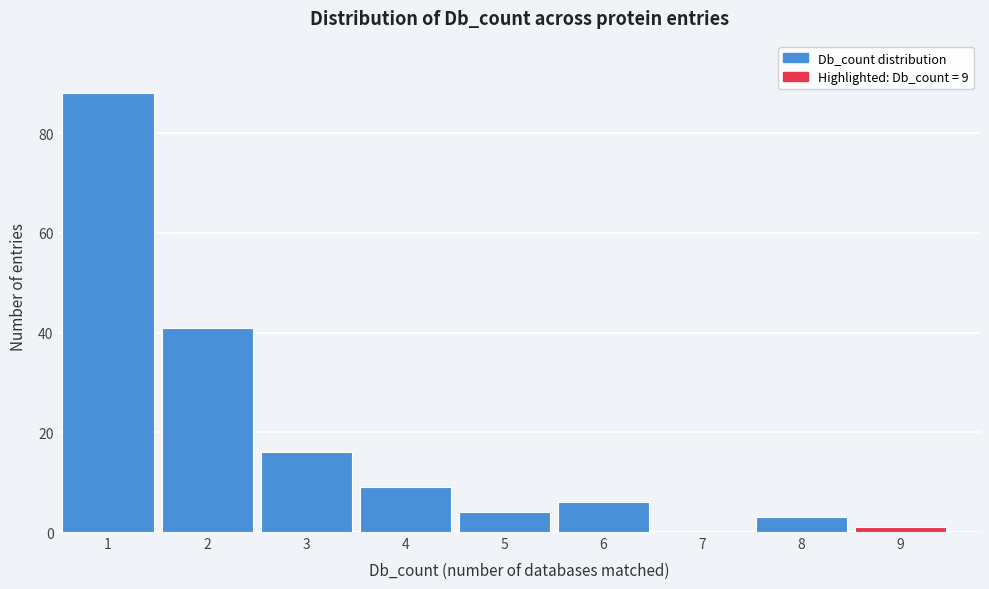

Over which range of the x-axis is the bar tallest?

0.5 to 1.5